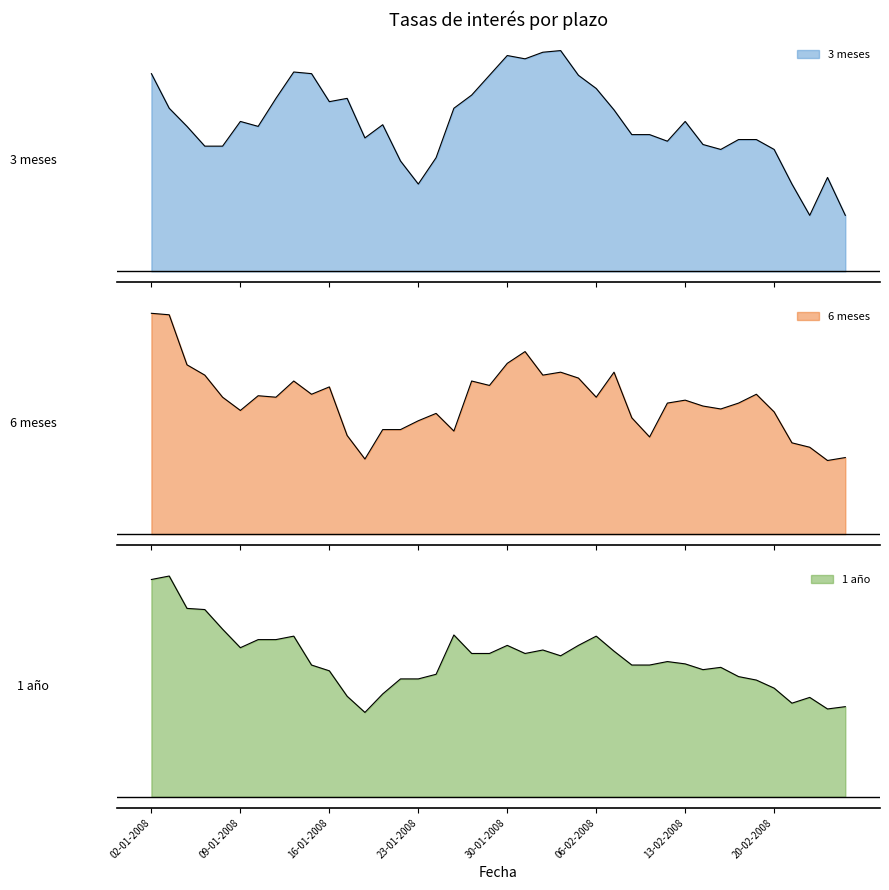

At which category is the sum across all series the highest?

02-01-2008